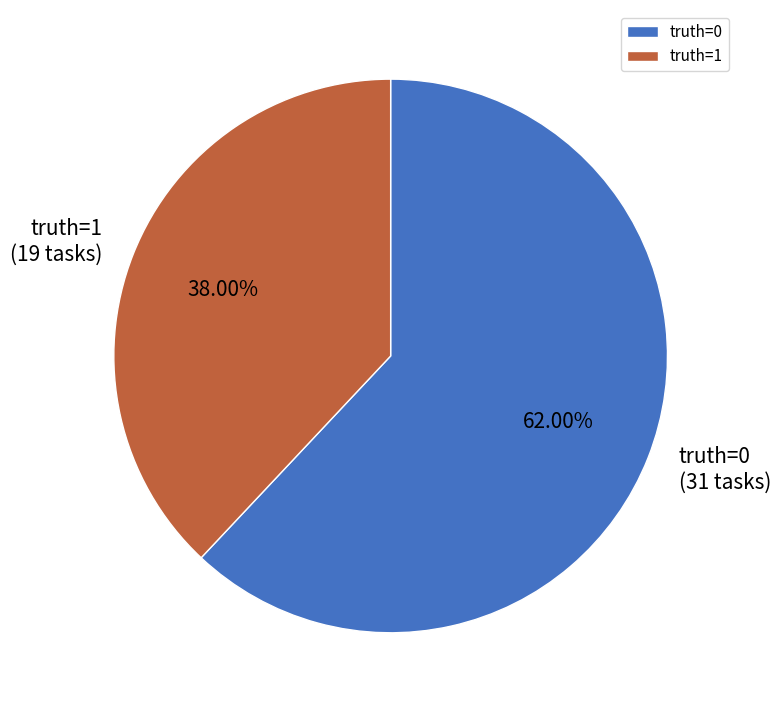

Rank the categories by value from highest to lowest.

truth=0, truth=1